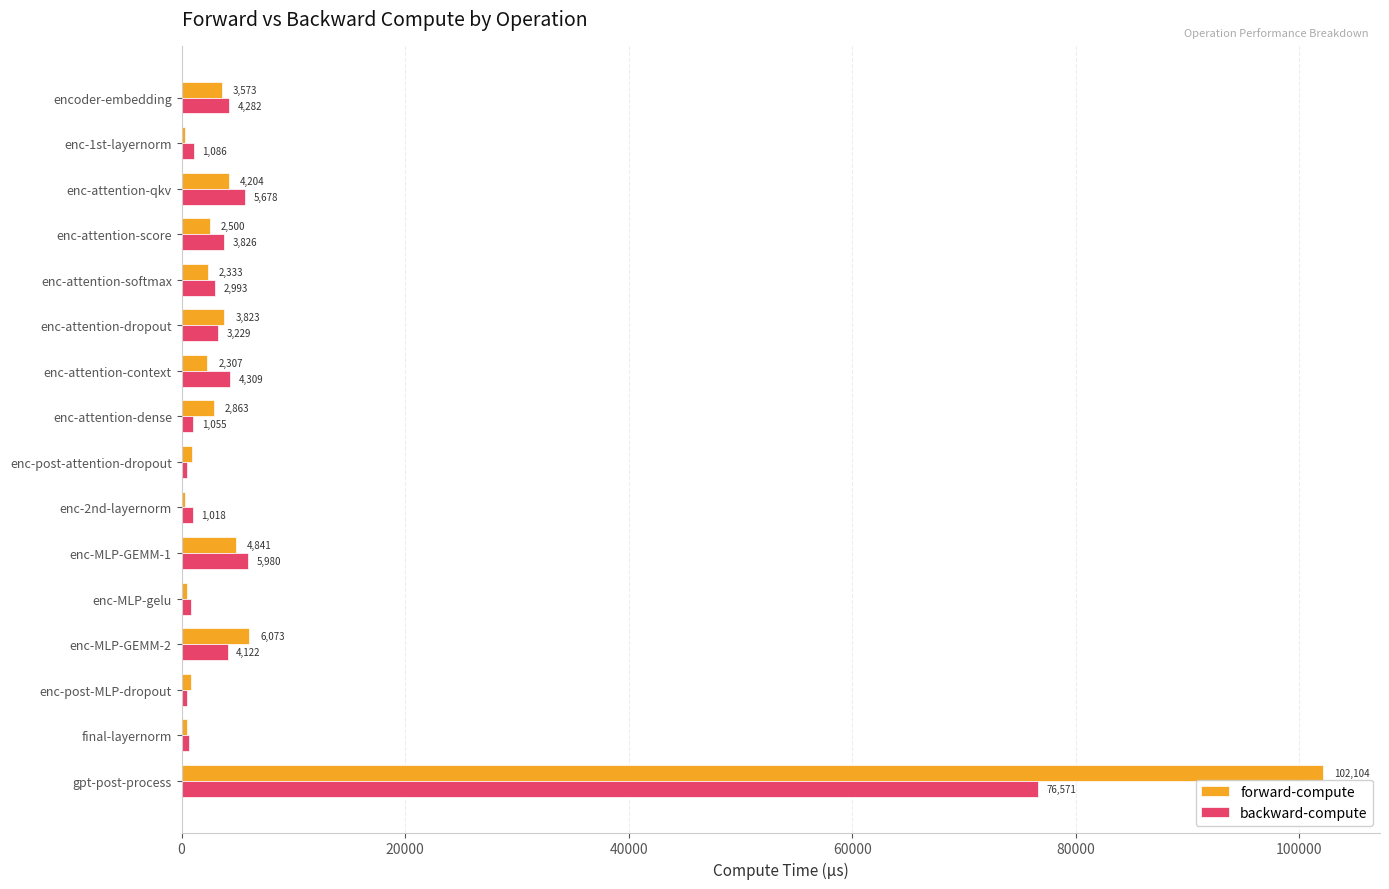

What is the maximum value for forward-compute?

102103.7